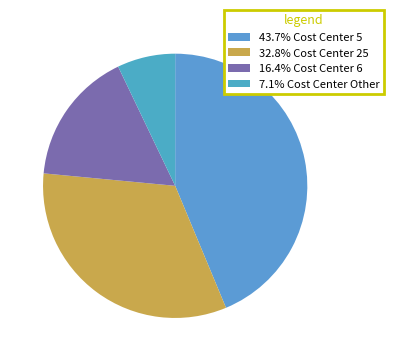

How many segments does this pie chart have?

4